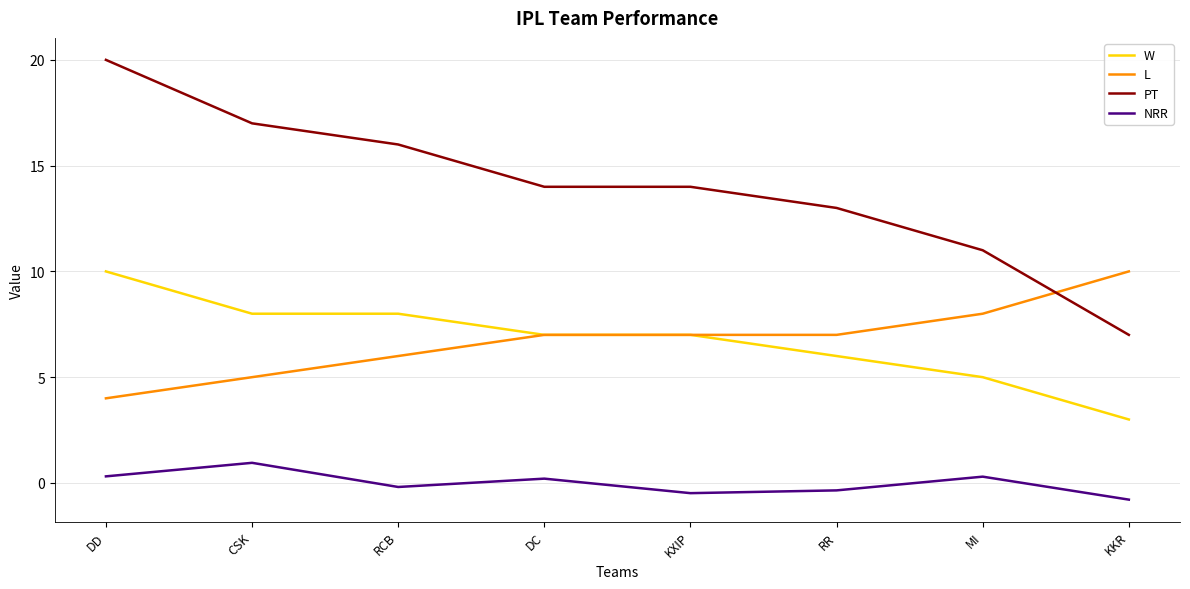

What is the total value across all series at RCB?

29.8